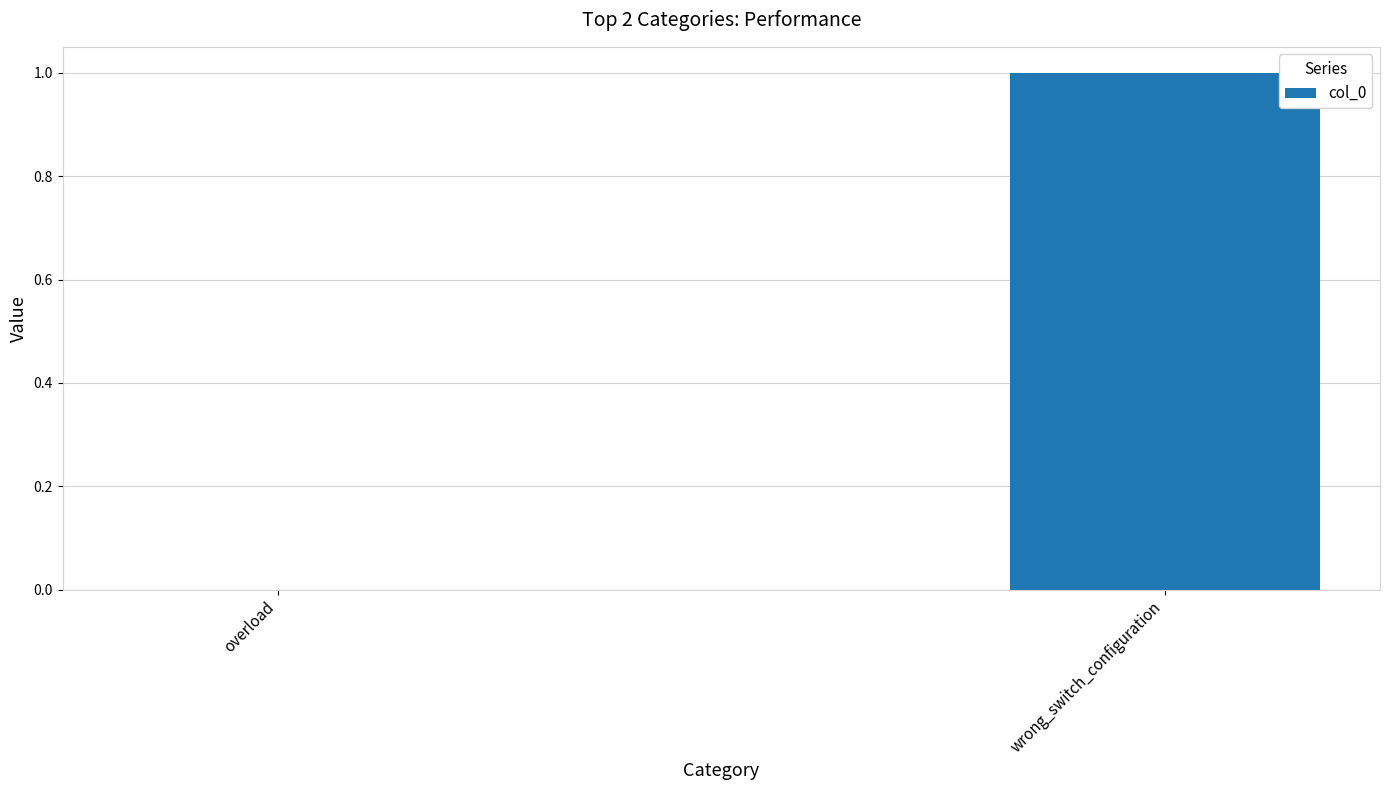

What is the sum of the values at overload and wrong_switch_configuration?

1